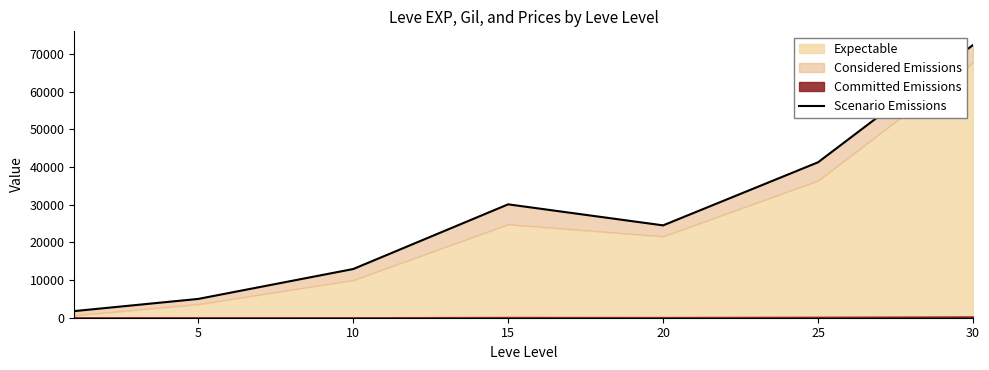

What is the change in value from 10 to 25?

+28320